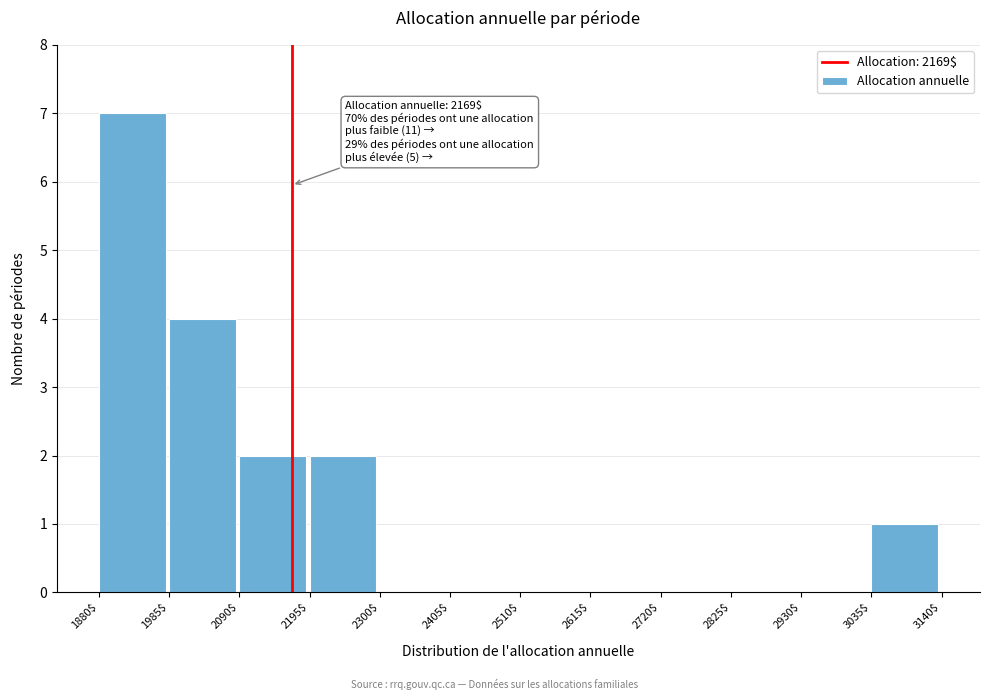

Over which range of the x-axis is the bar tallest?

1880$ to 1985$